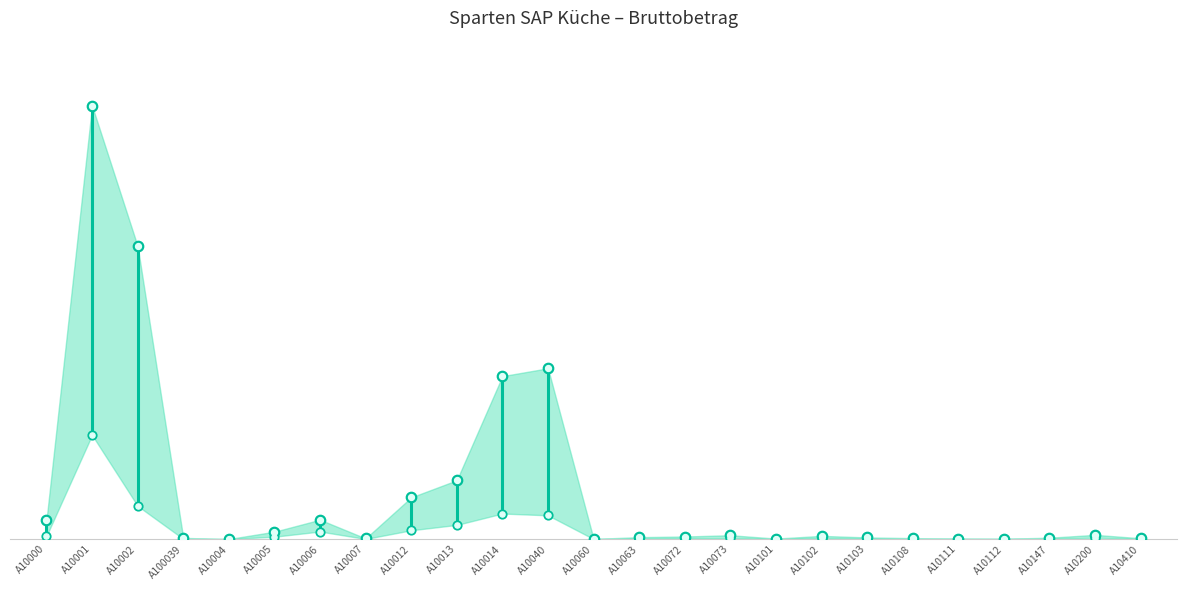

Approximately how many times larger is the value at A10000 compared to A10000?

0.2